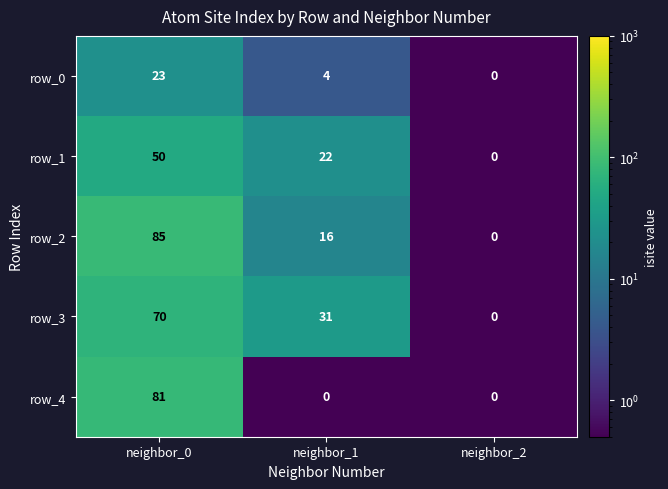

List the series in order of their peak value, lowest first.

row_0, row_1, row_3, row_4, row_2